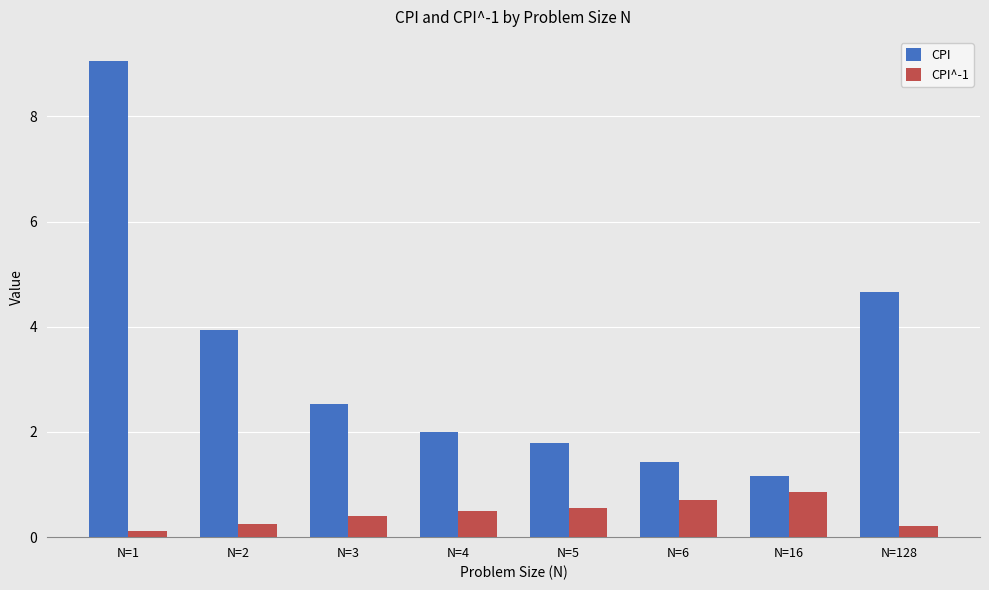

Which label corresponds to the smallest value in the chart?

N=1